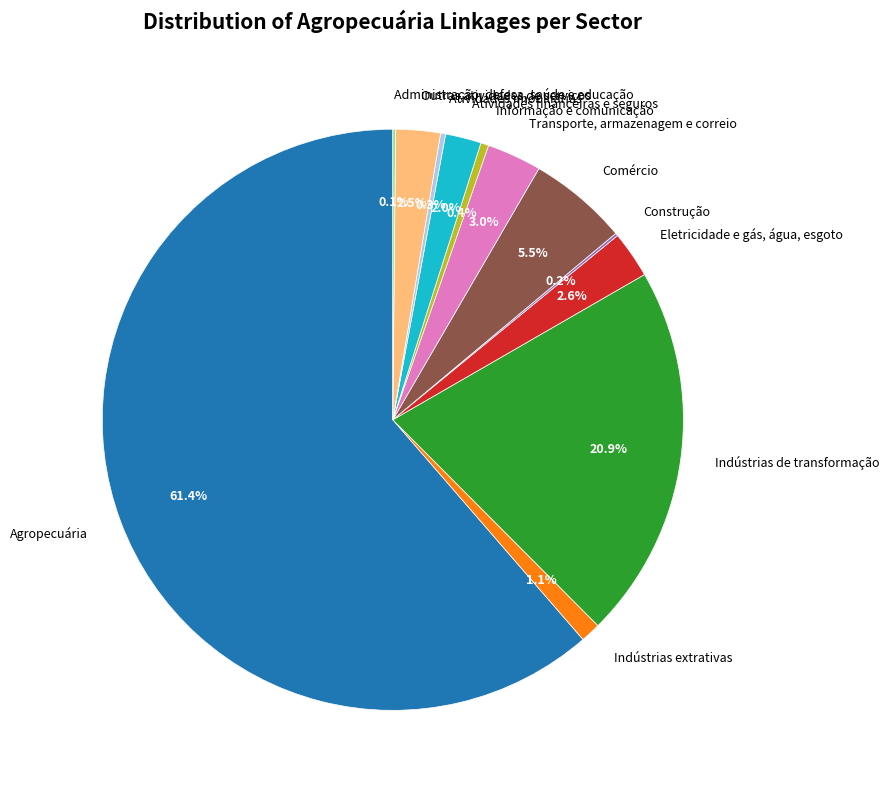

What is the largest slice in the pie chart?

Agropecuária